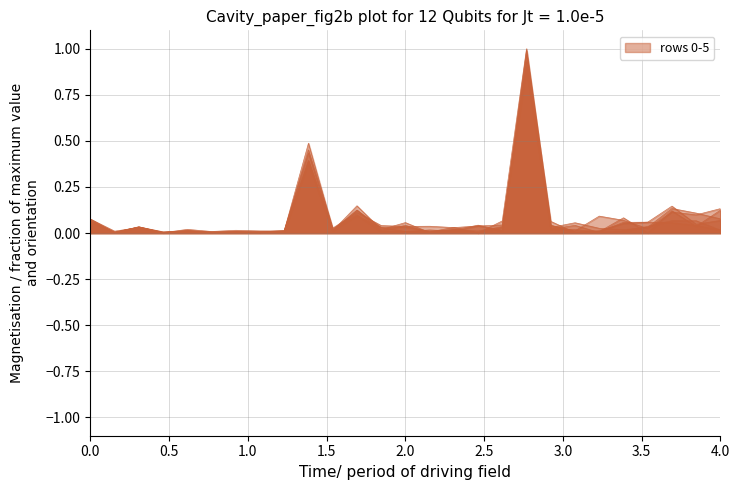

True or false: row_5 and row_4 cross at least once.

True